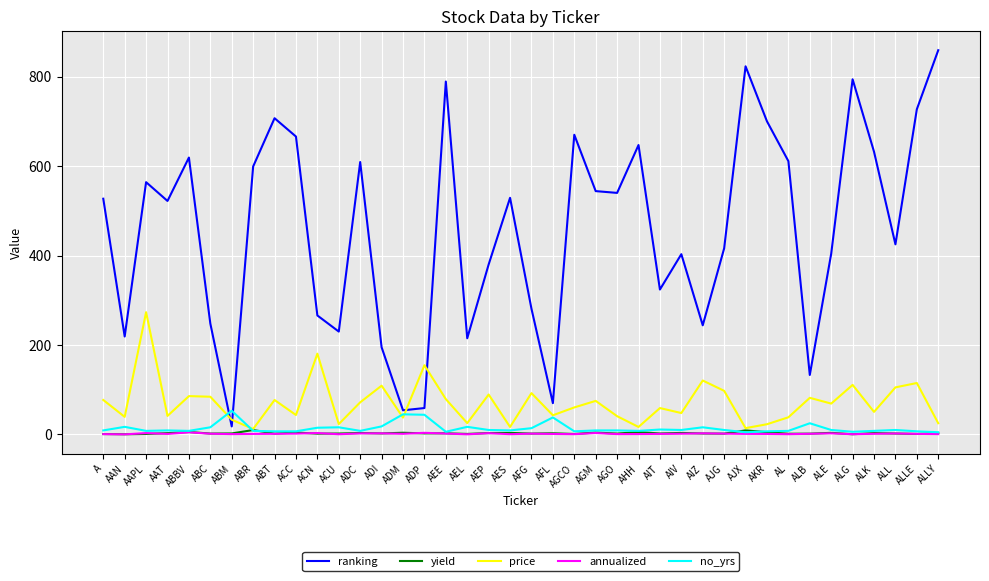

The value of price at AES is 16.7. True or false?

True